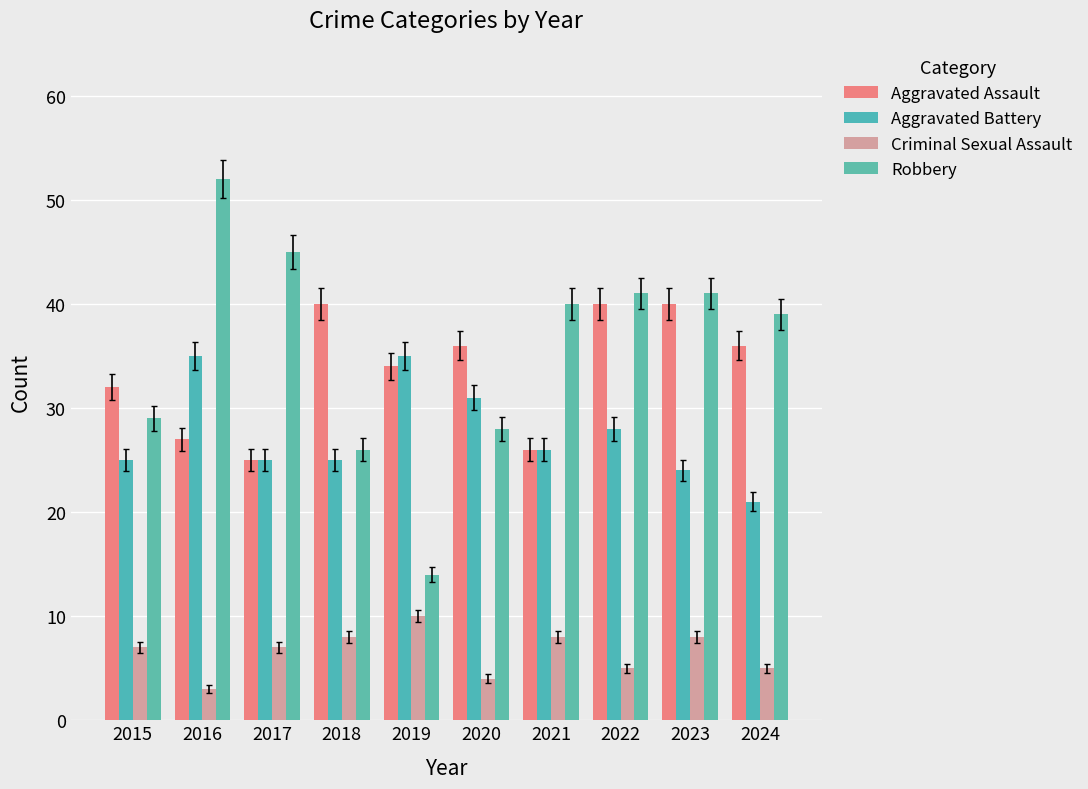

Which series changed the most between 2018 and 2024?

Robbery